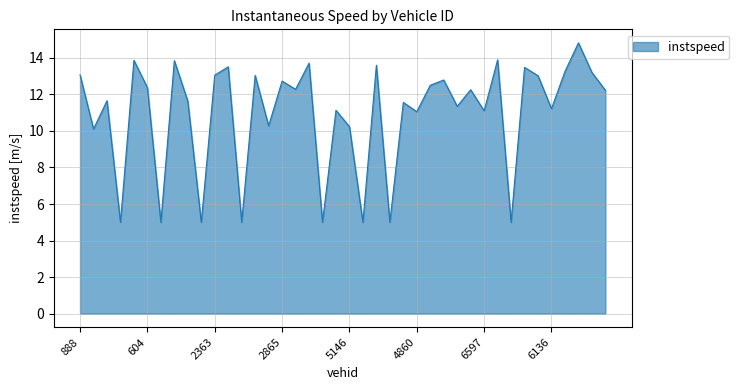

What is the difference between the maximum and minimum values?

9.8